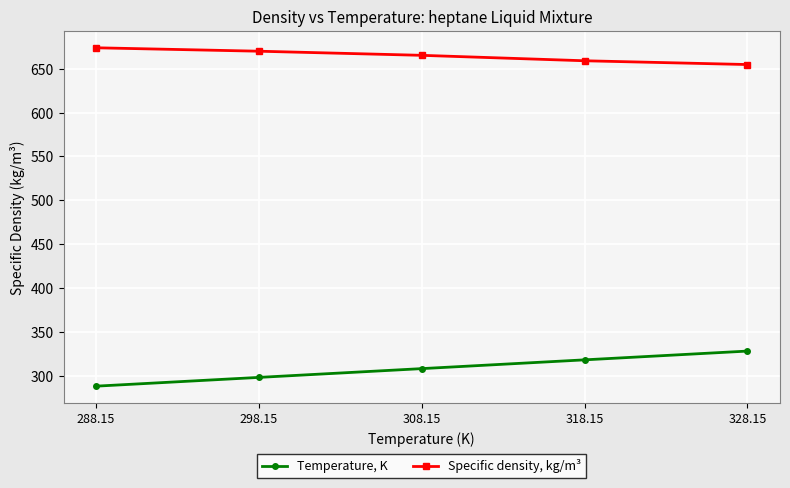

What is the sum of all Specific density, kg/m³ values?

3323.1